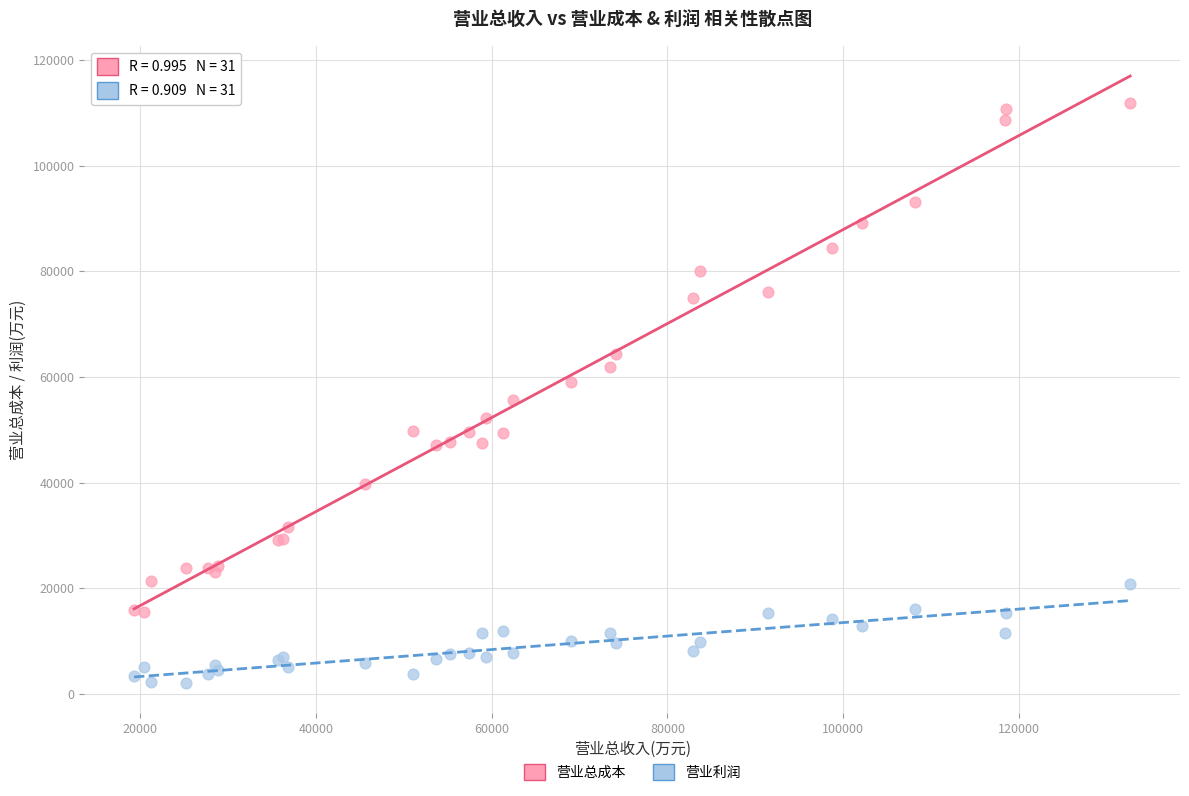

Which series contains the highest Y value?

营业总成本